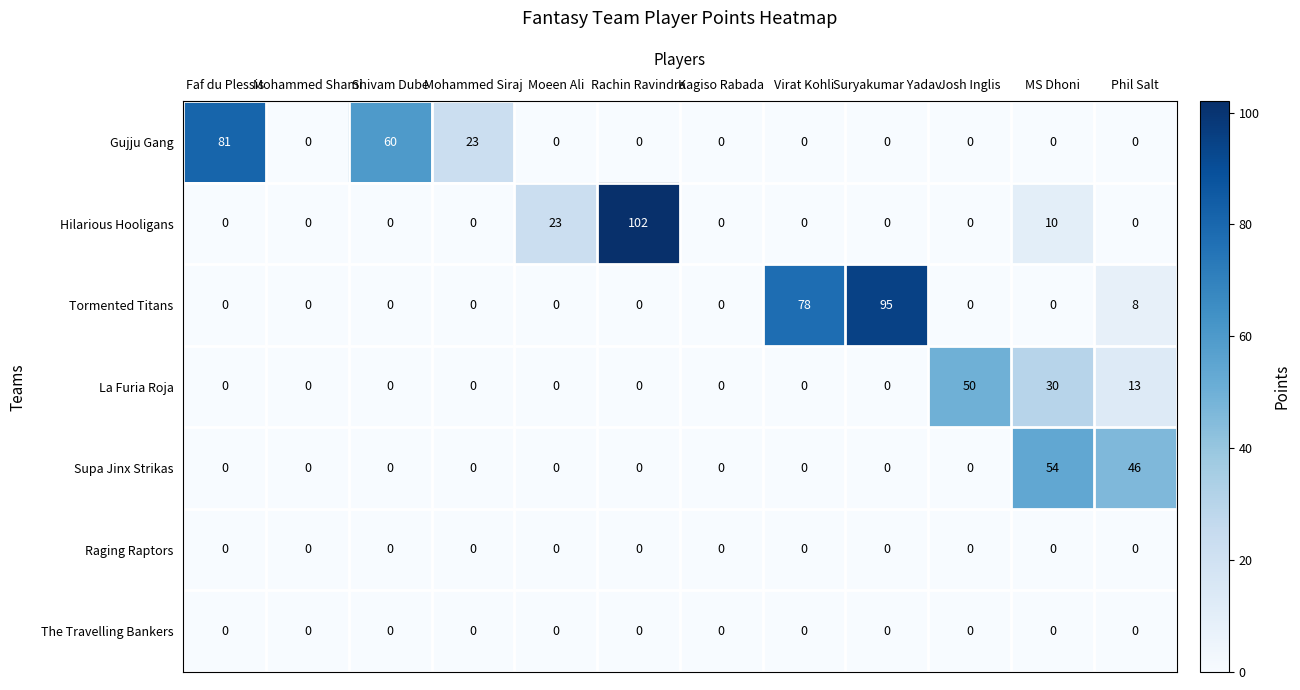

The La Furia Roja series shows -33 at Kagiso Rabada. True or false?

False